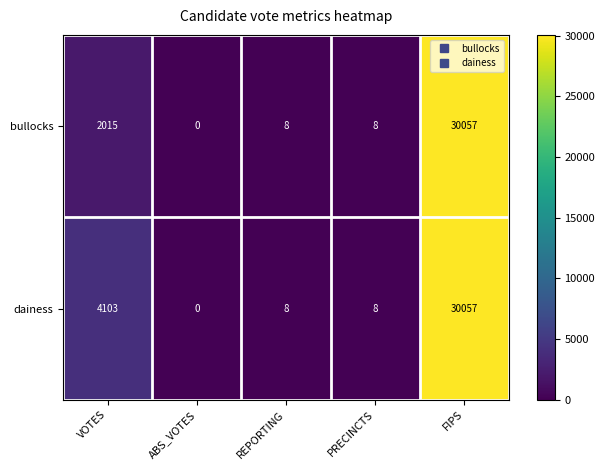

True or false: dainess has a value of 8 at PRECINCTS.

True